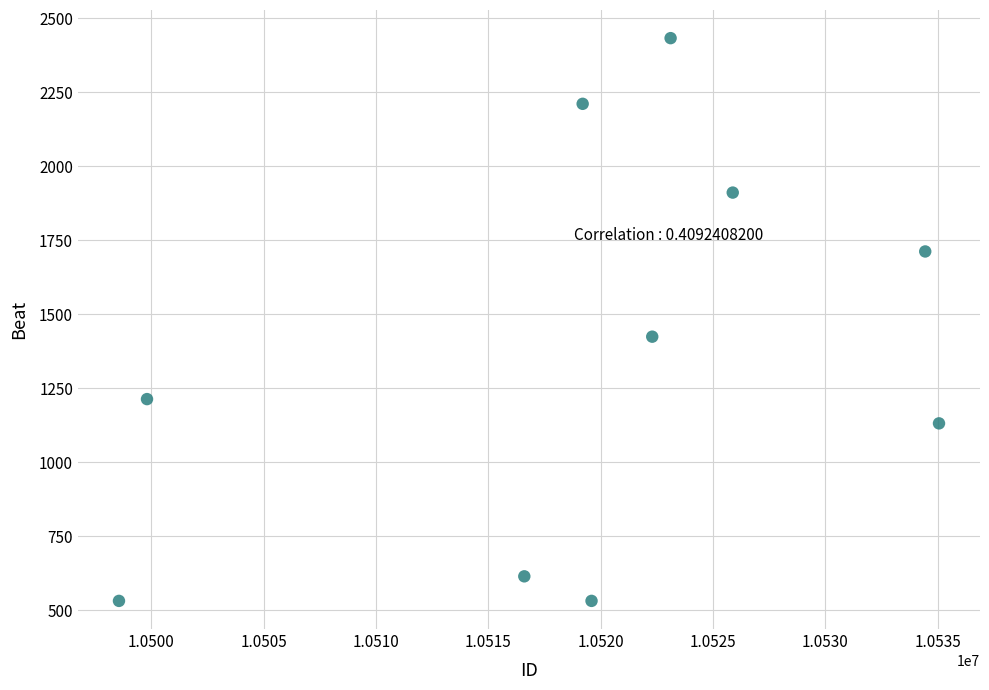

What Y value in the scatter plot is closest to 1482?

1424